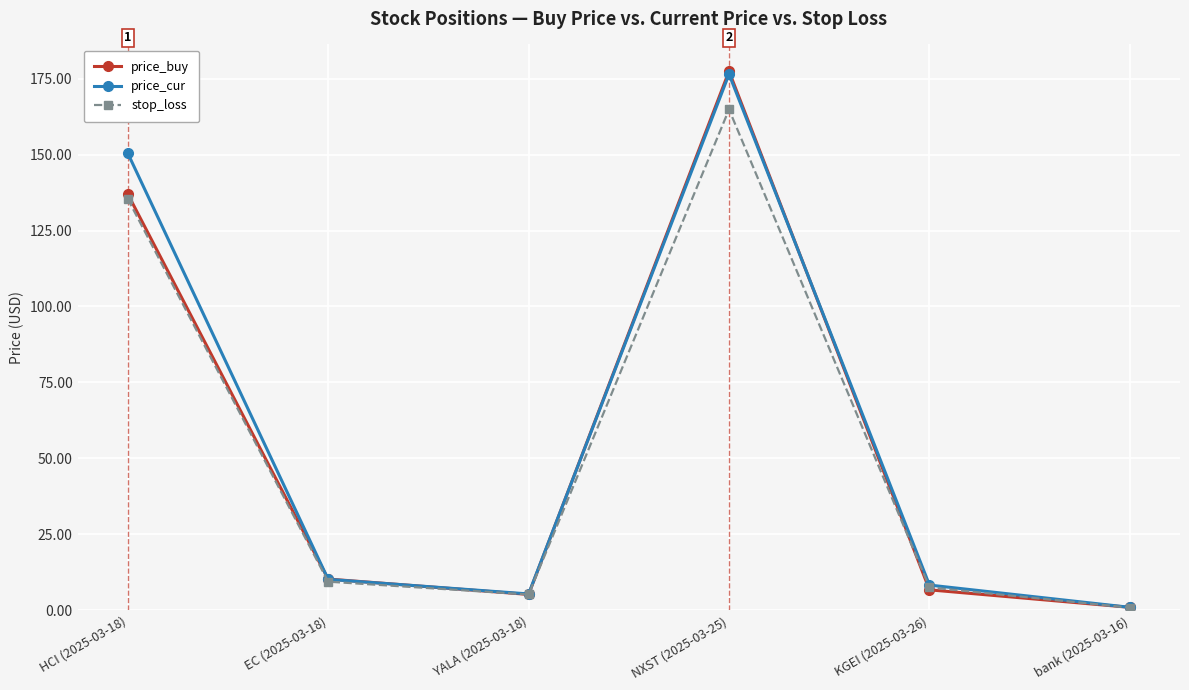

What is the value of the price_cur point at the 5th from the left?

8.3